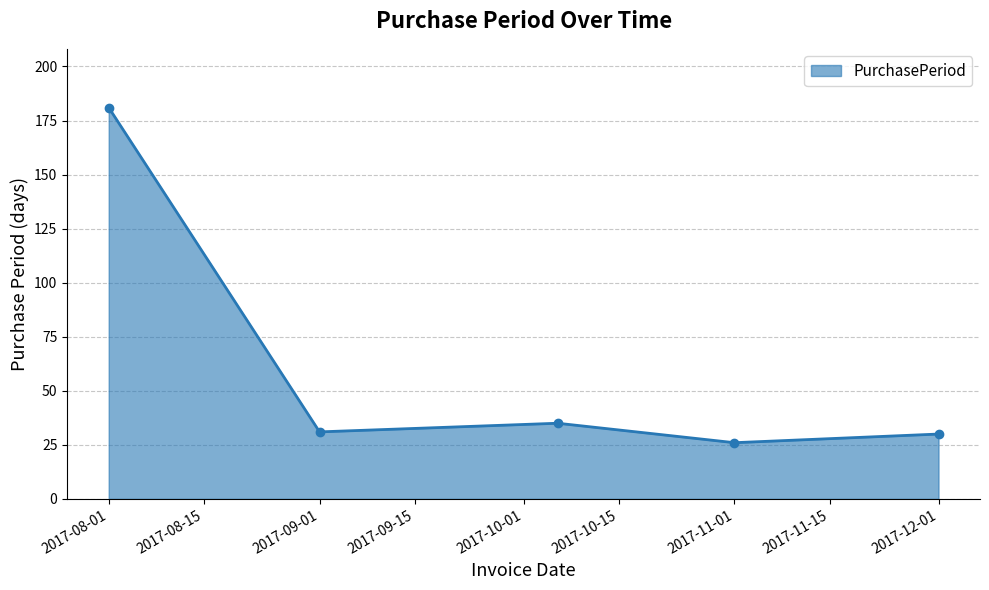

How many points are lower than both their immediate neighbors (excluding endpoints)?

2